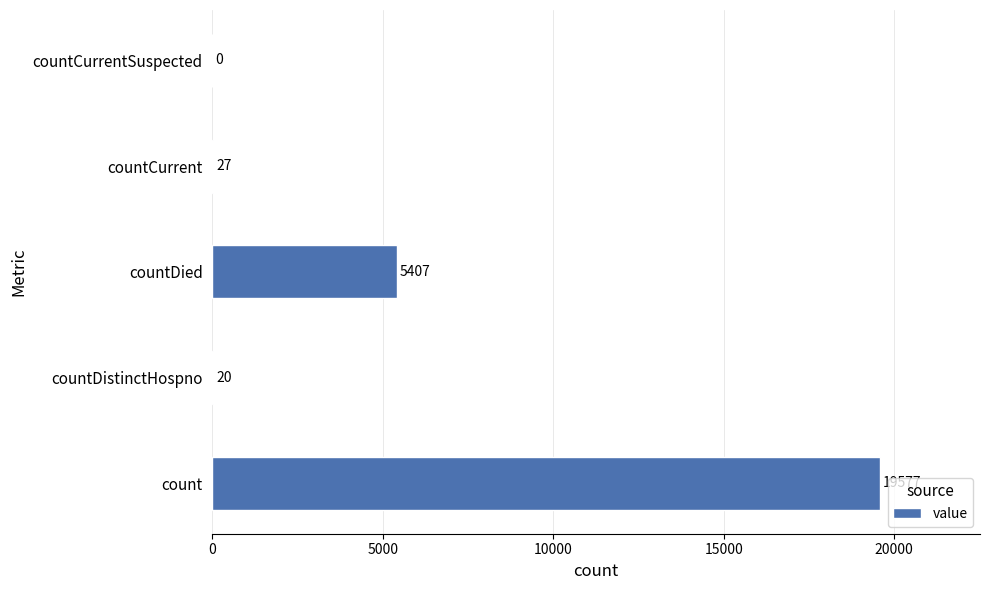

Reading bottom to top, what are all the values shown in this chart?

count=19577	countDistinctHospno=20	countDied=5407	countCurrent=27	countCurrentSuspected=0